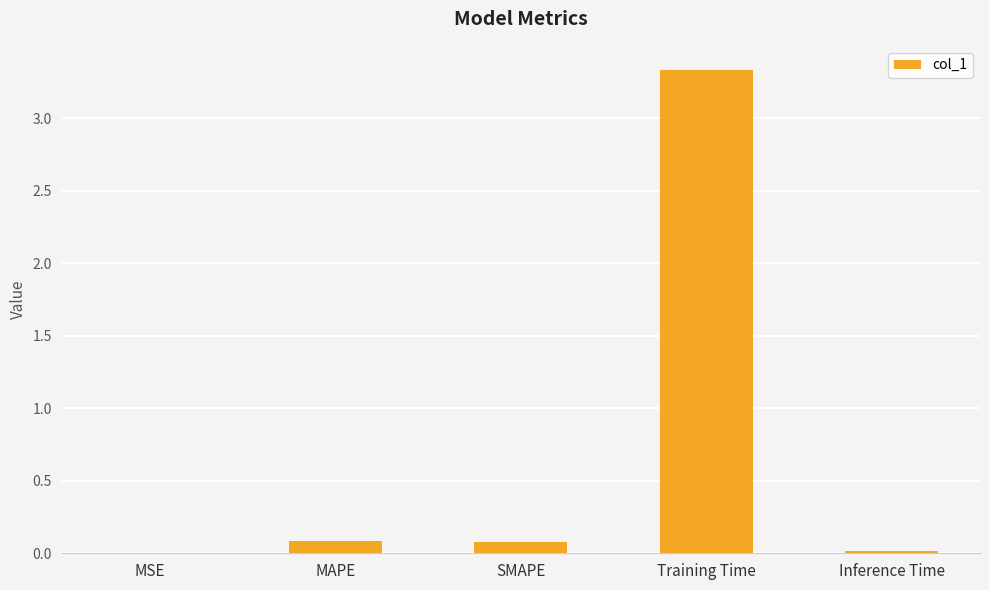

Is it true that the value at Inference Time is 0.0?

True